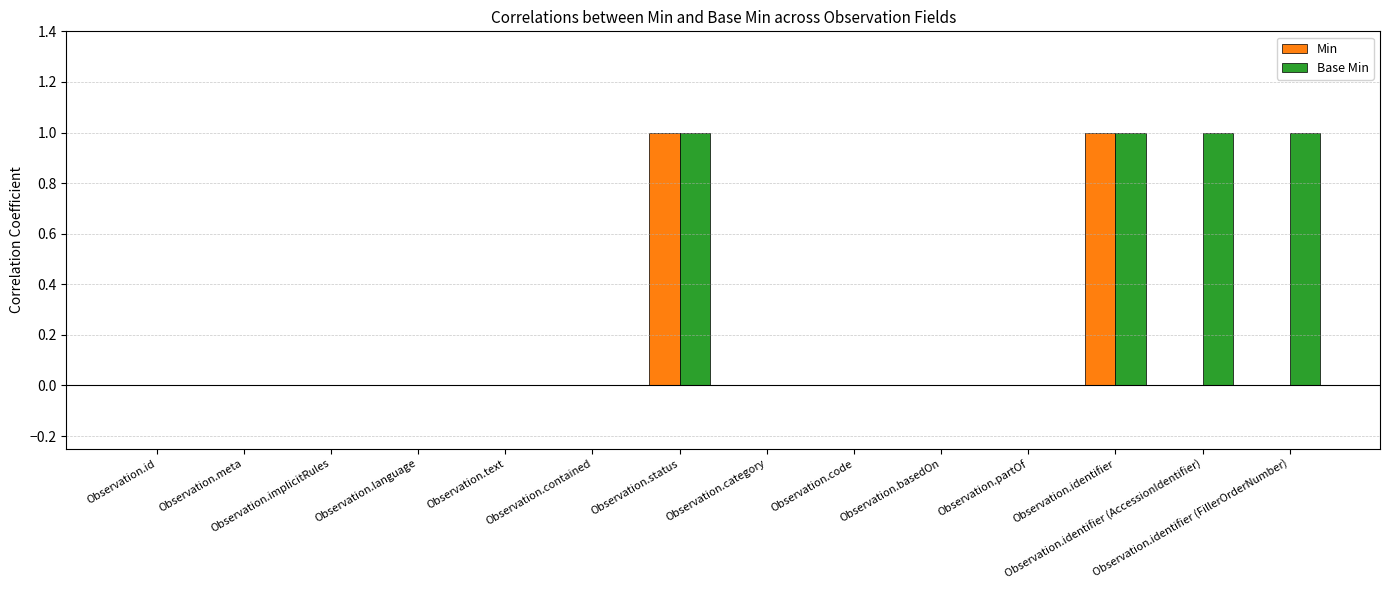

What is the total value across all series at Observation.identifier (FillerOrderNumber)?

1